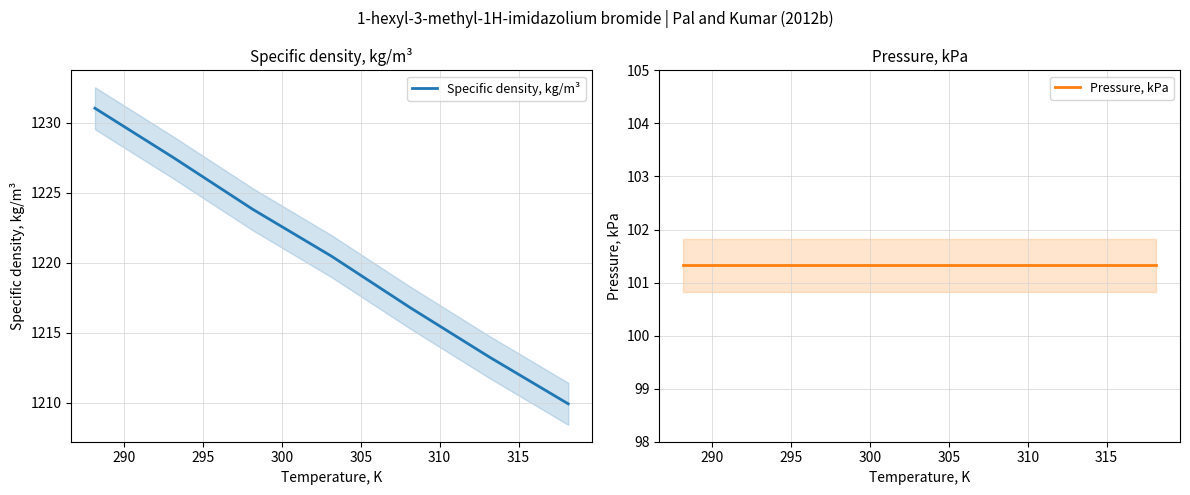

How many data points in Specific density, kg/m³ are less than 1220?

3